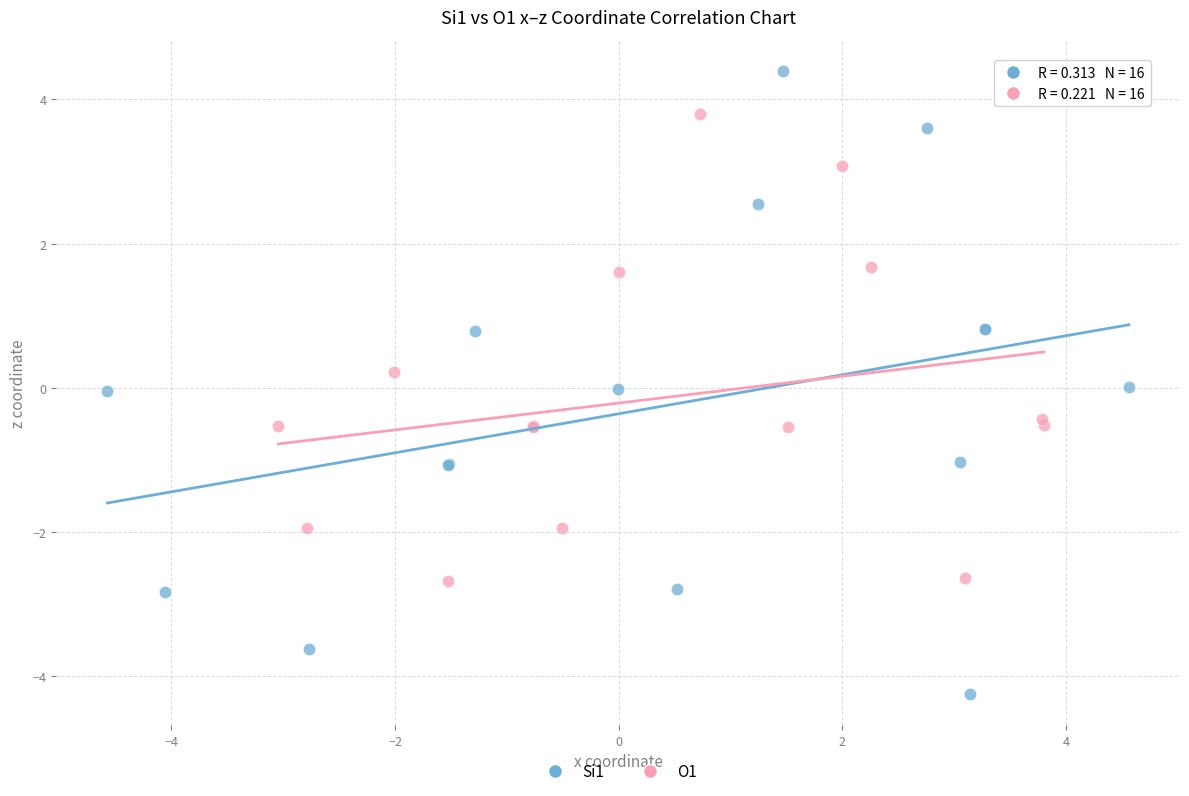

Which series has the widest spread of Y values?

Si1